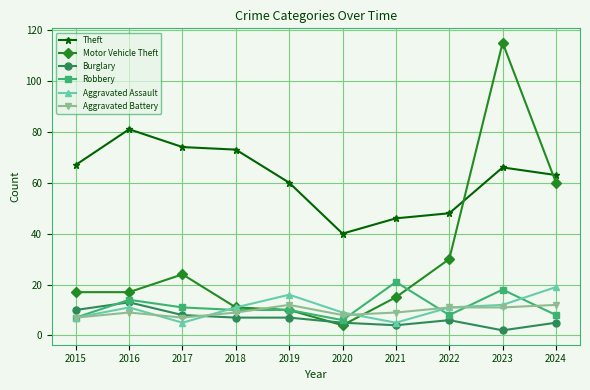

Reading right to left, what are all the values shown in this chart?

Theft: 2024=63	2023=66	2022=48	2021=46	2020=40	2019=60	2018=73	2017=74	2016=81	2015=67
Motor Vehicle Theft: 2024=60	2023=115	2022=30	2021=15	2020=4	2019=10	2018=11	2017=24	2016=17	2015=17
Burglary: 2024=5	2023=2	2022=6	2021=4	2020=5	2019=7	2018=7	2017=8	2016=13	2015=10
Robbery: 2024=8	2023=18	2022=8	2021=21	2020=6	2019=10	2018=10	2017=11	2016=14	2015=7
Aggravated Assault: 2024=19	2023=12	2022=11	2021=5	2020=9	2019=16	2018=11	2017=5	2016=11	2015=7
Aggravated Battery: 2024=12	2023=11	2022=11	2021=9	2020=8	2019=12	2018=9	2017=7	2016=9	2015=7